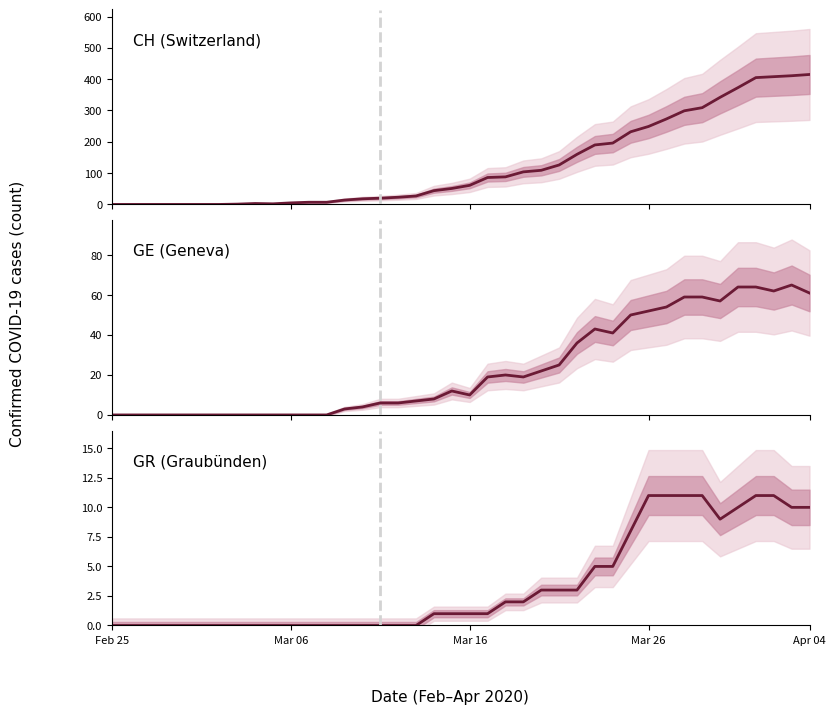

Where is CH (Switzerland) nearest to the value 207?

28